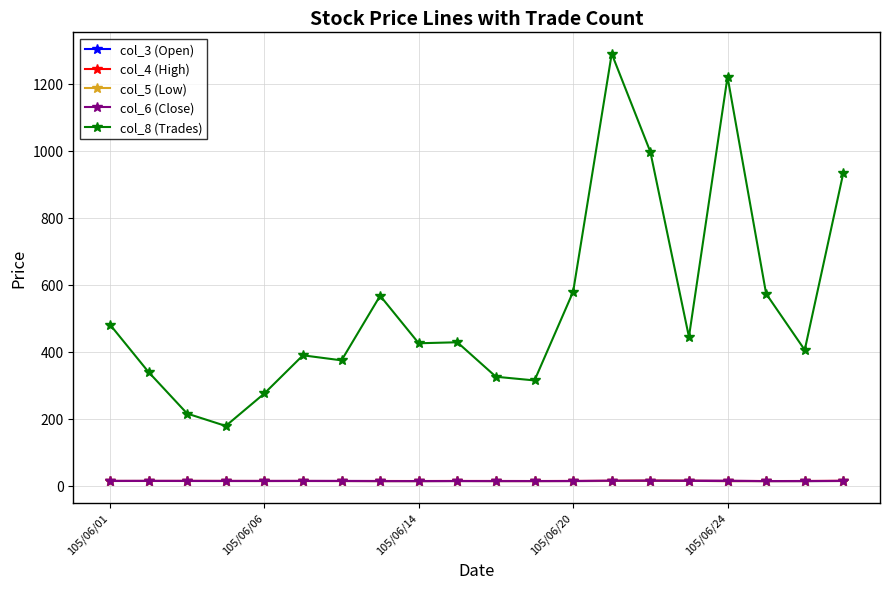

What is the value of the col_8 (Trades) point at the 10th from the left?

428.0